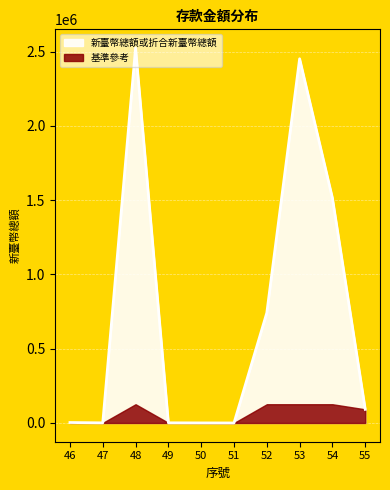

List the labels in order of value, largest first.

48, 53, 54, 52, 55, 46, 49, 47, 50, 51